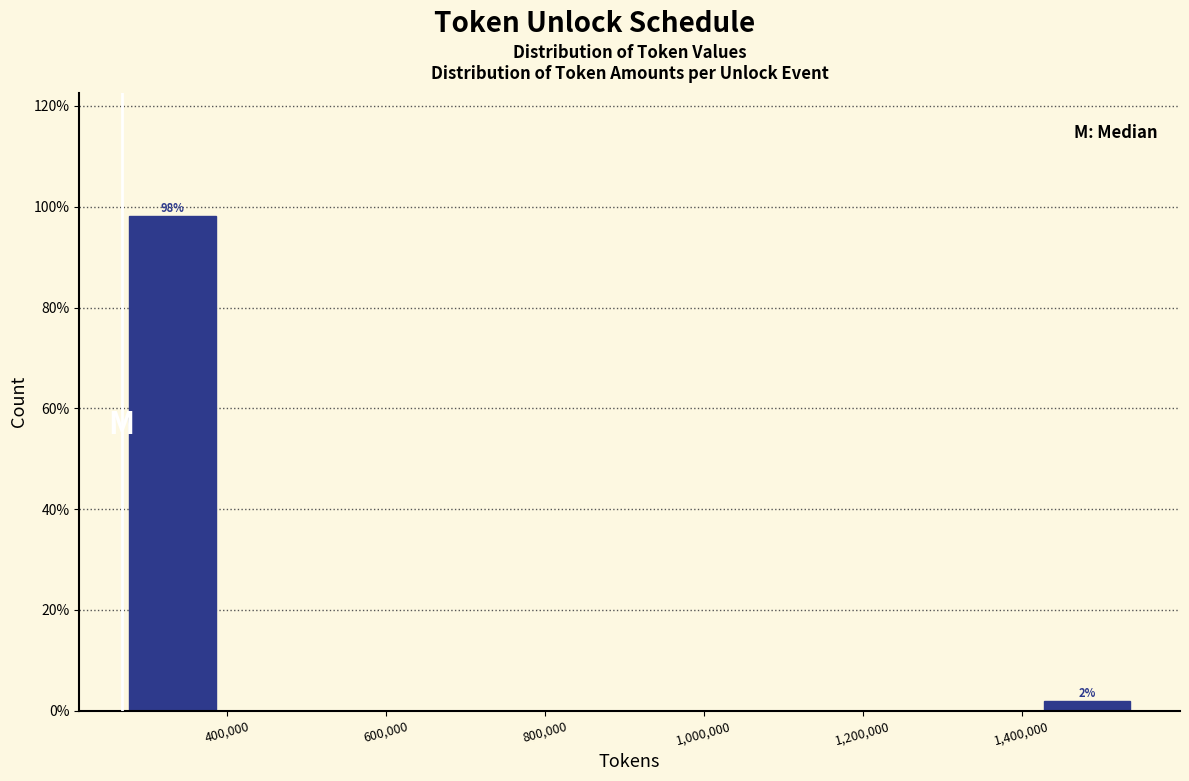

Which range on the x-axis has the tallest bar?

260000 to 400000